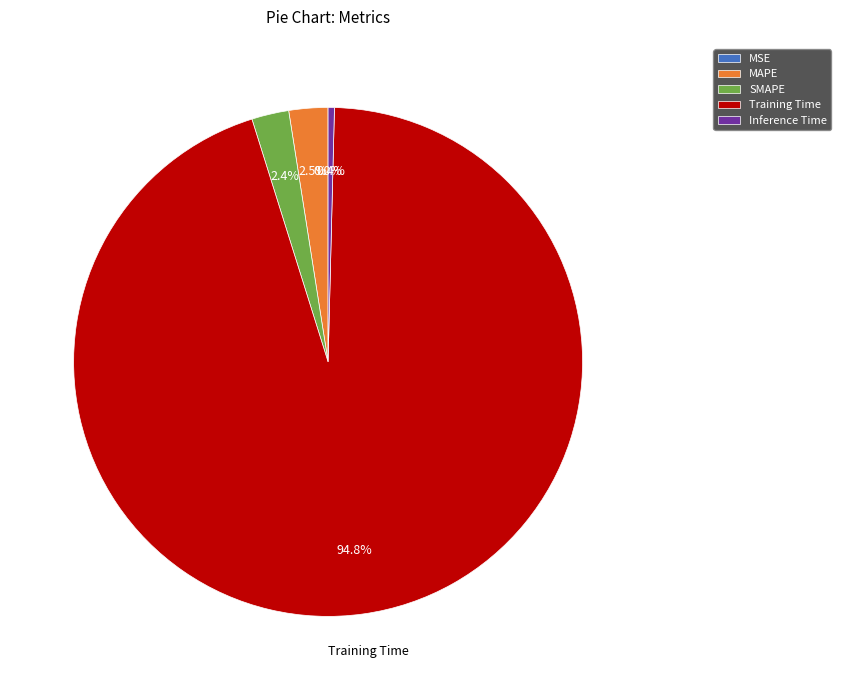

Between Inference Time and Training Time, which is larger?

Training Time